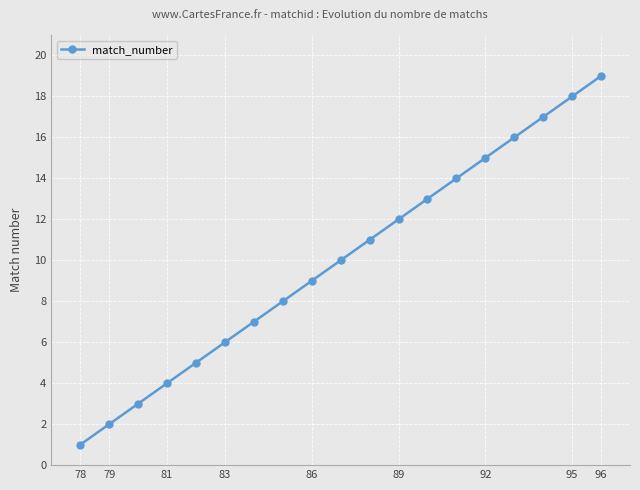

True or false: there are more than 0 points higher than both neighbors.

False